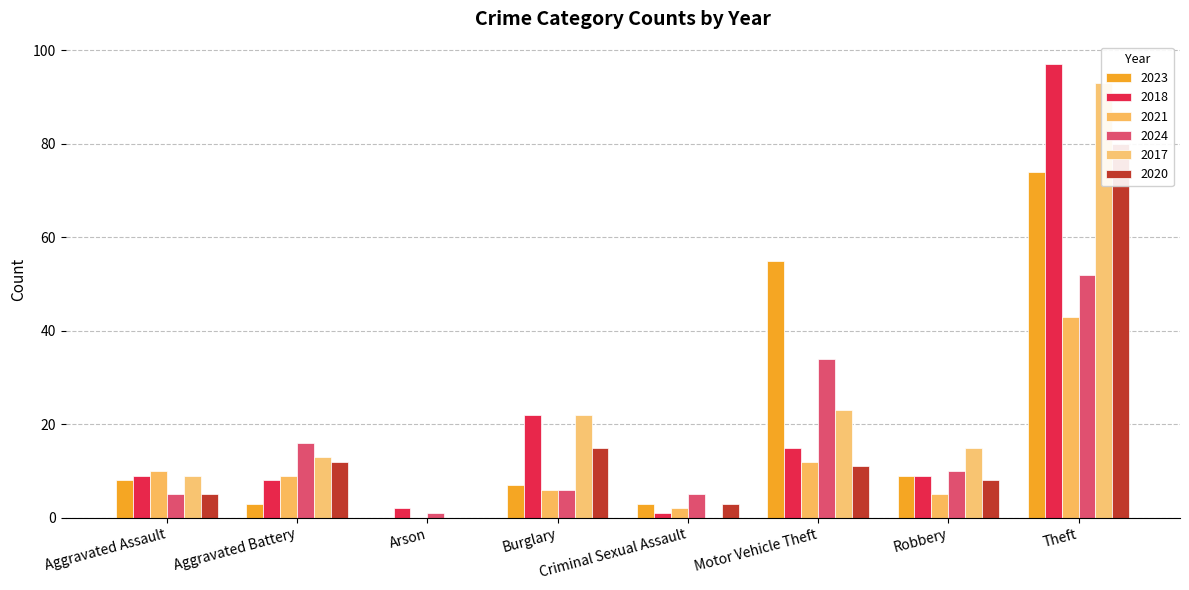

How many series are shown in this chart?

6